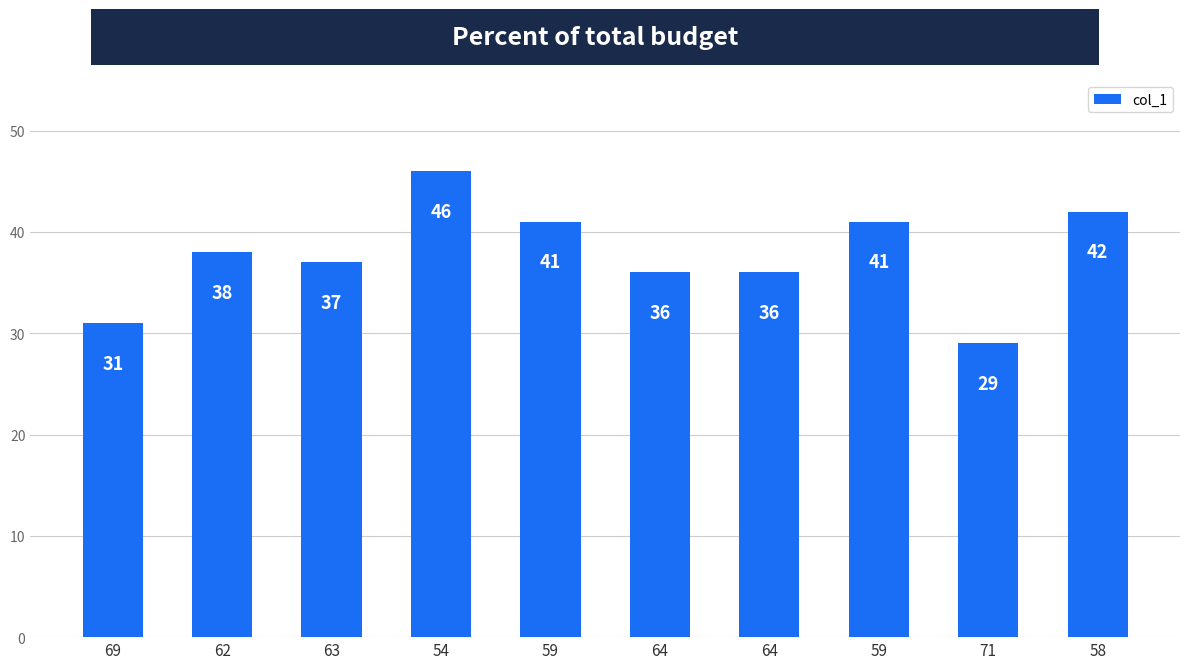

The value at 59 is 73. True or false?

False